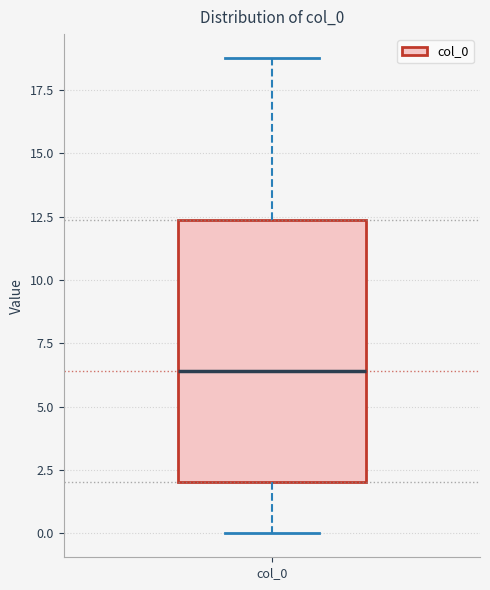

Where does the lower whisker of the box for col_0 end on the y-axis? The values are not printed on the chart, so give them approximately, as read against the axis.

0.0